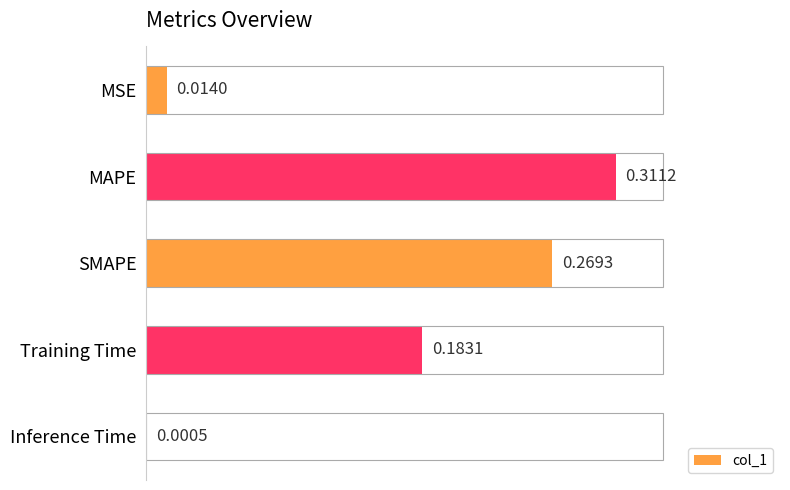

What is the sum of all values?

0.8